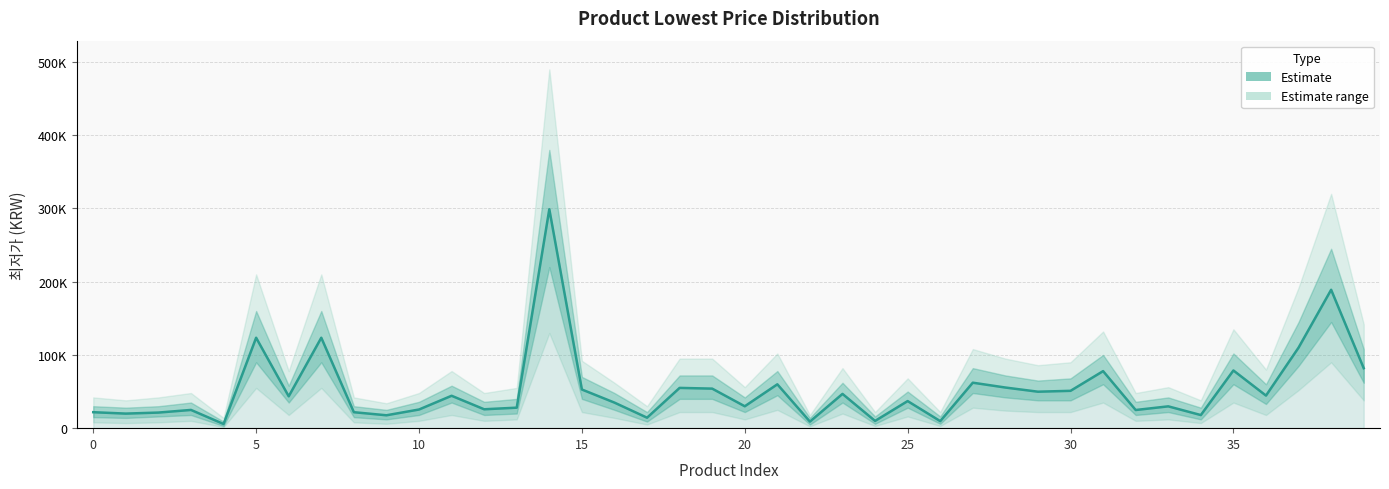

What is the ratio of the value at 12 to the value at 23?

0.6